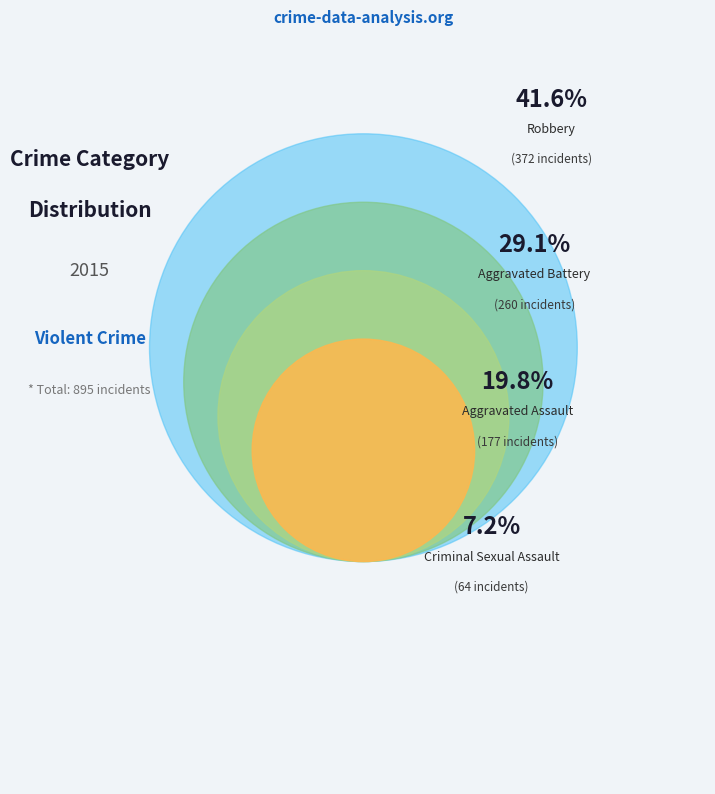

True or false: Aggravated Assault accounts for 25% of the total.

False